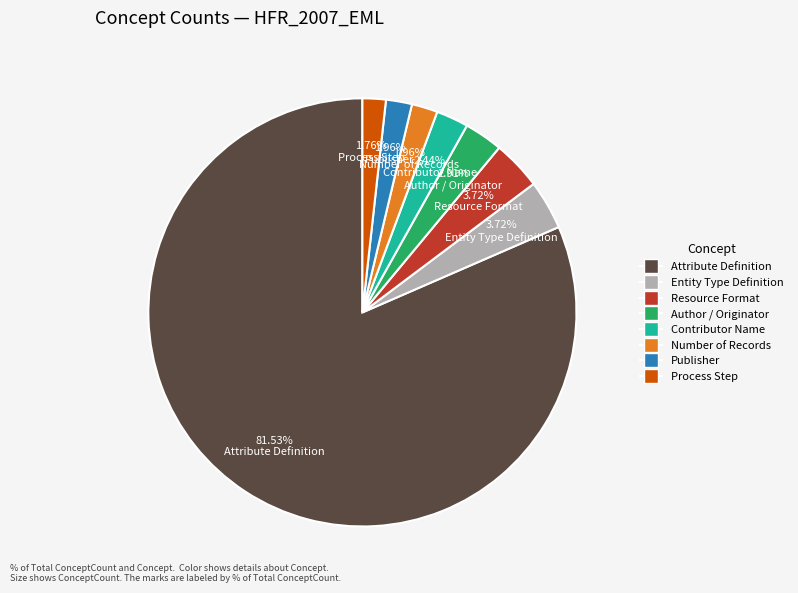

Does any single category account for the majority?

Yes